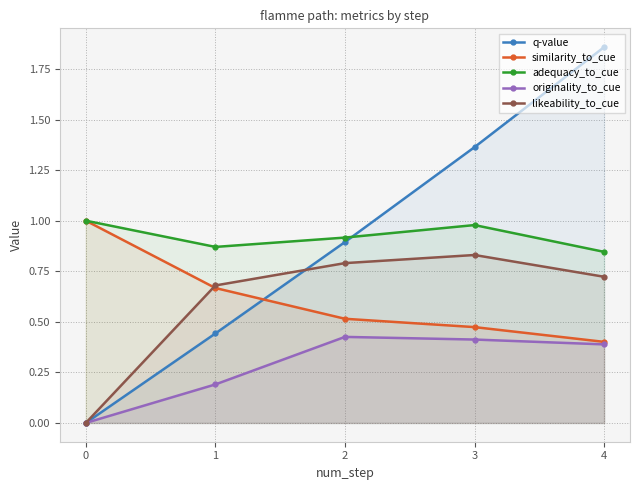

The value of q-value at 1 is 0.4. True or false?

True